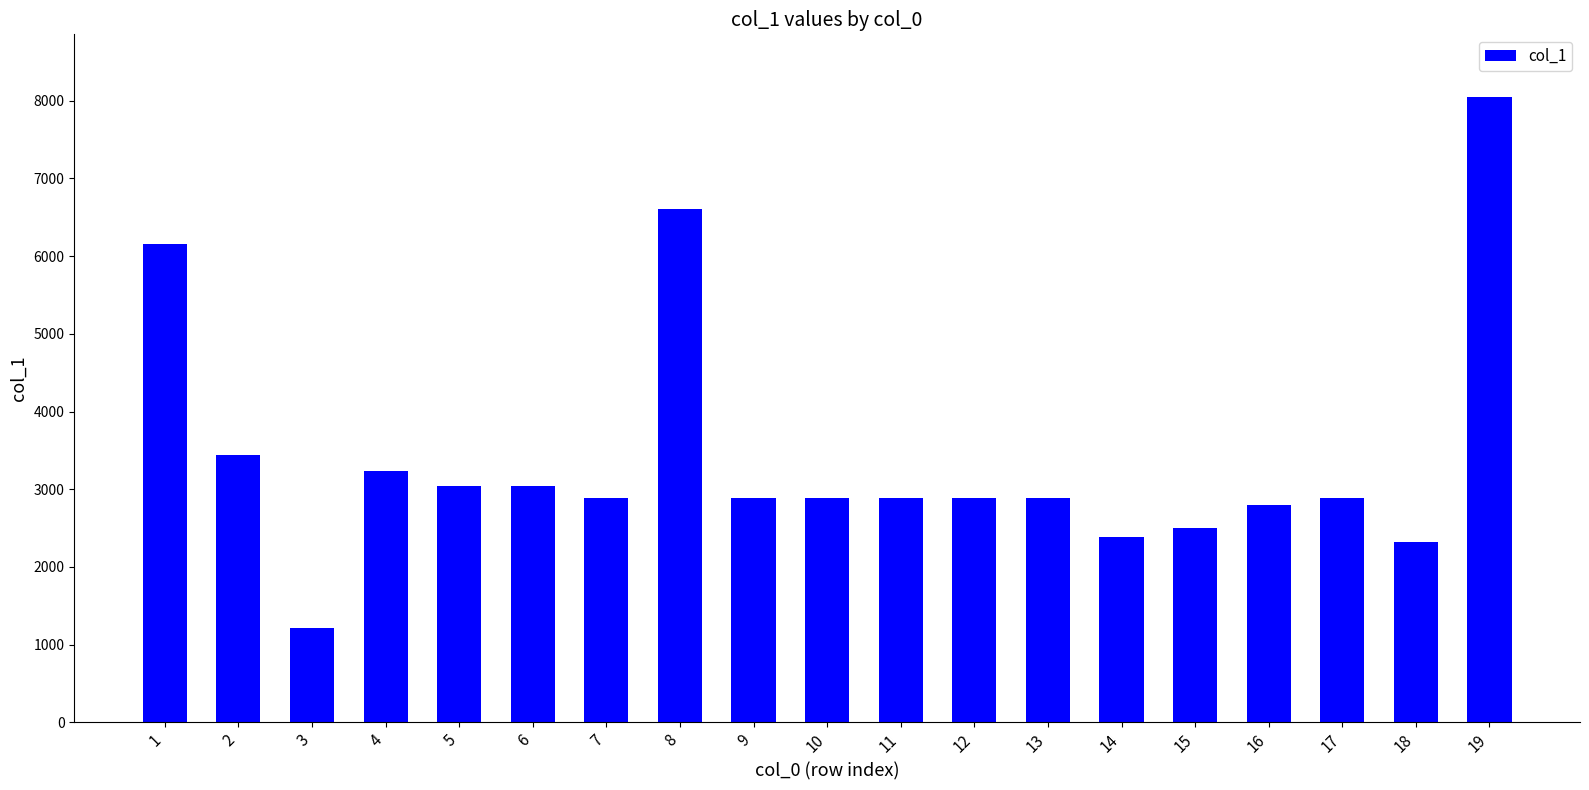

Is it true that the value at 6 is 3037?

True